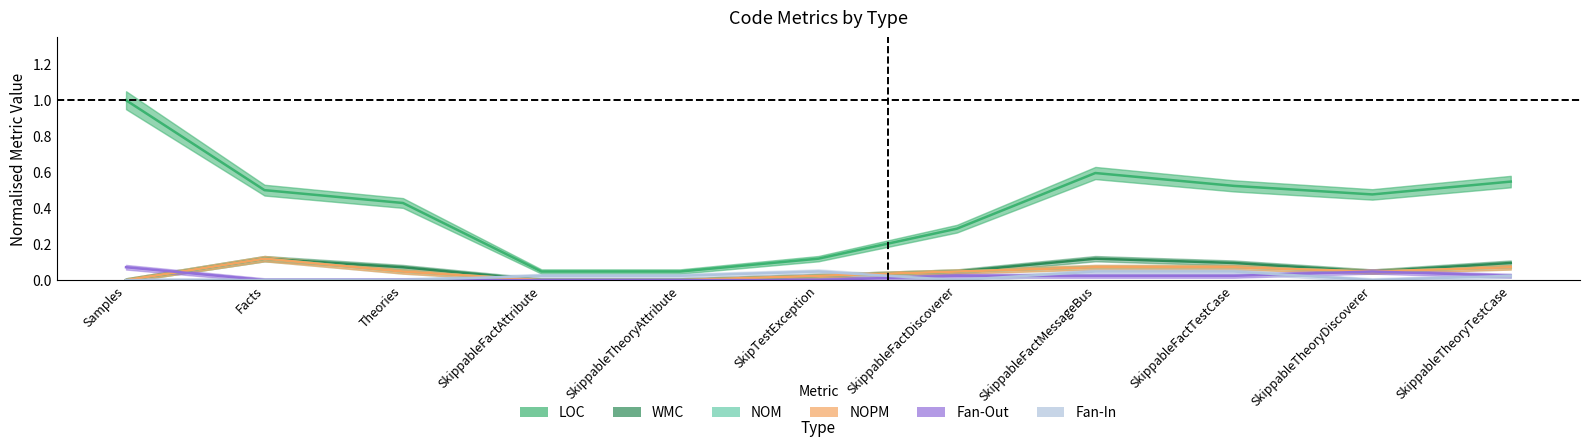

Rank the series by their maximum value, from lowest to highest.

Fan-In, Fan-Out, WMC, NOM, NOPM, LOC